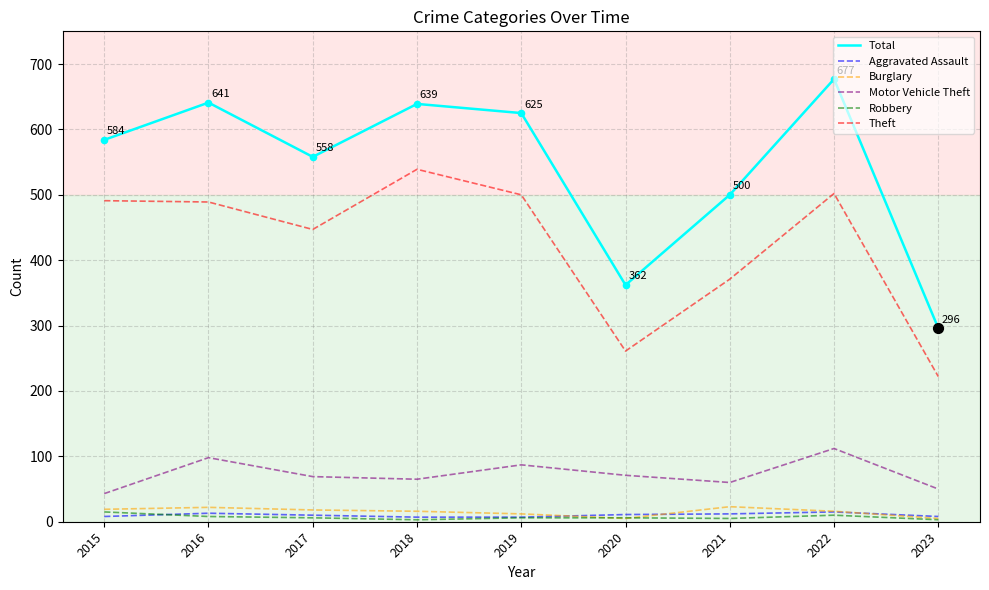

What is the total value across all series at 2020?

716